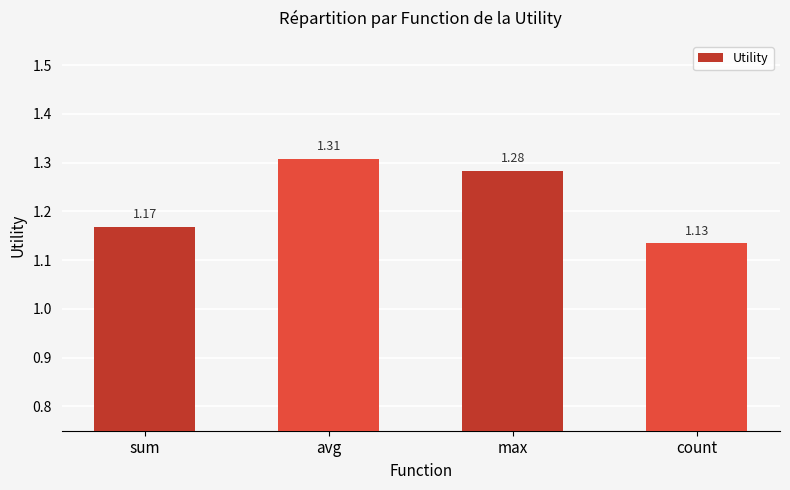

What is the difference between the second highest and minimum values?

0.1